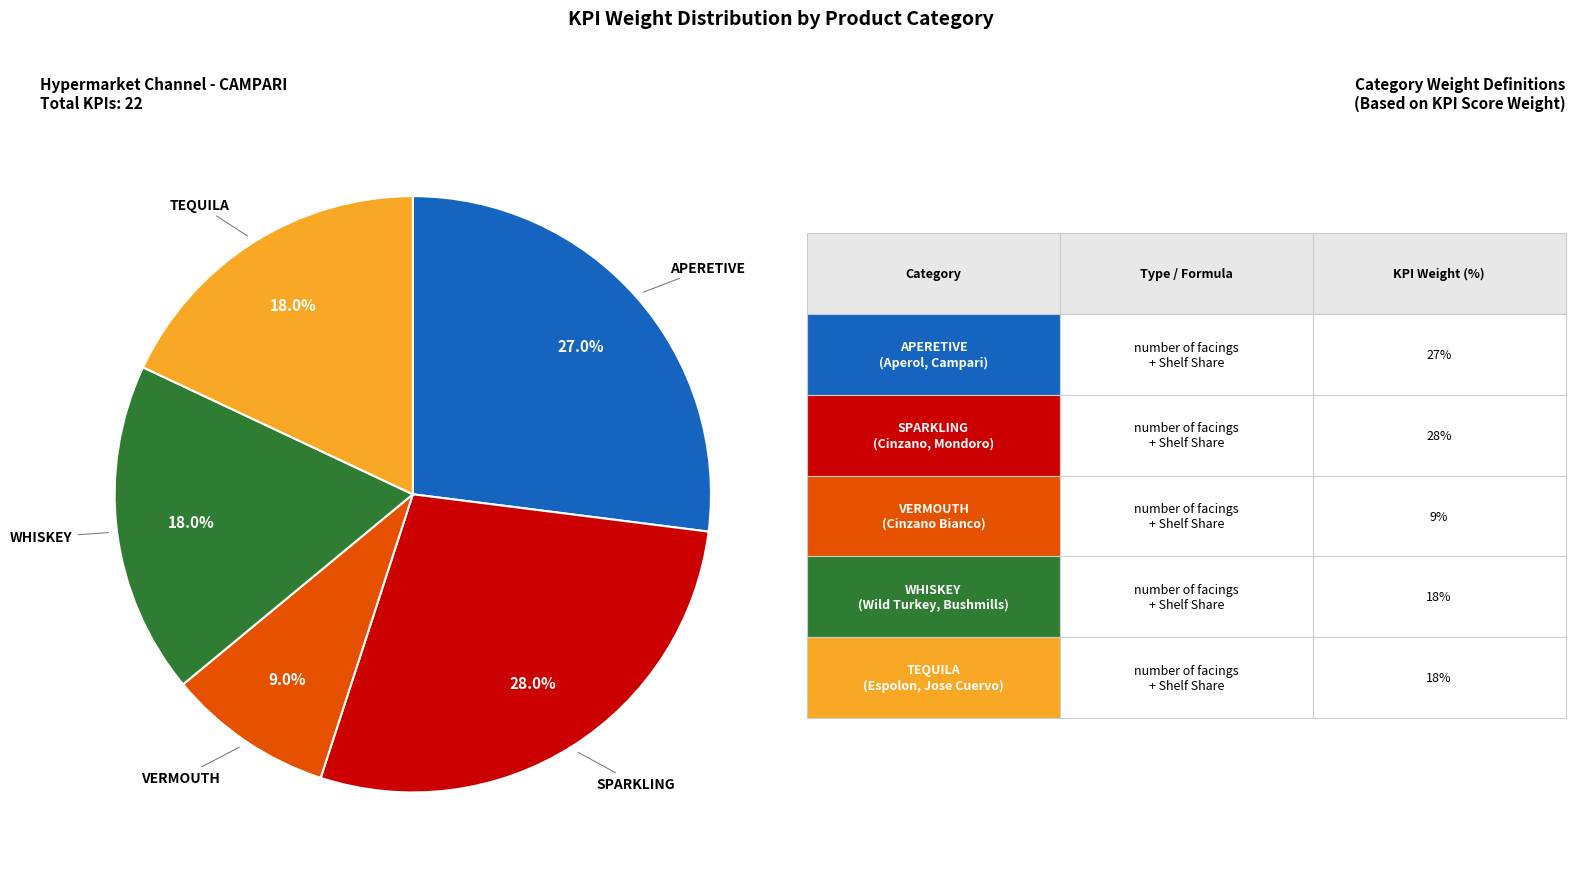

Is there any slice that represents more than half of the pie?

No